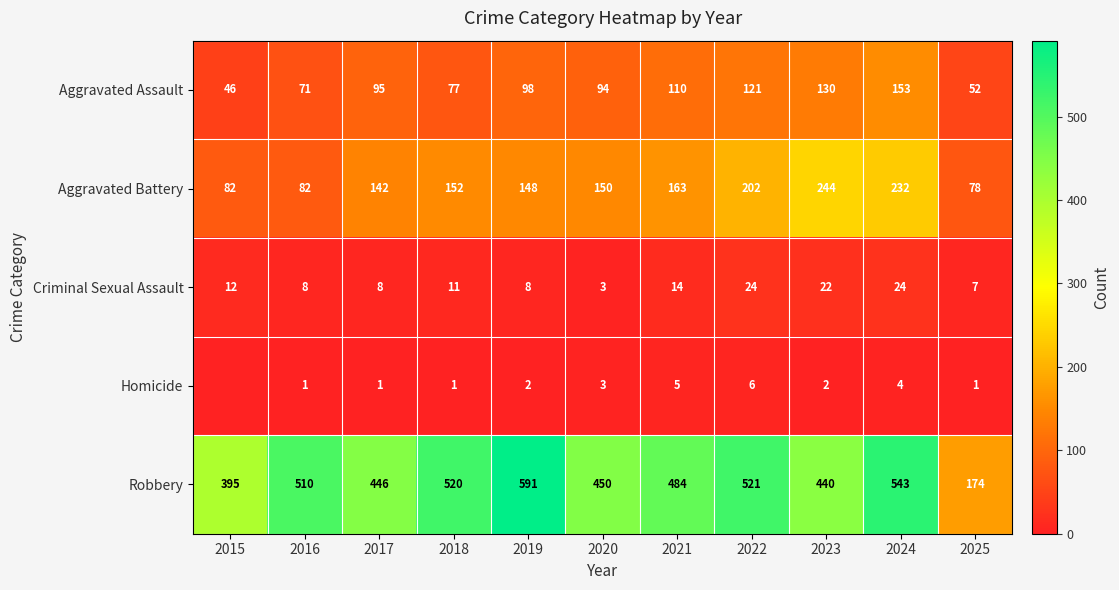

List the labels in order of Aggravated Assault value, largest first.

2024, 2023, 2022, 2021, 2019, 2017, 2020, 2018, 2016, 2025, 2015